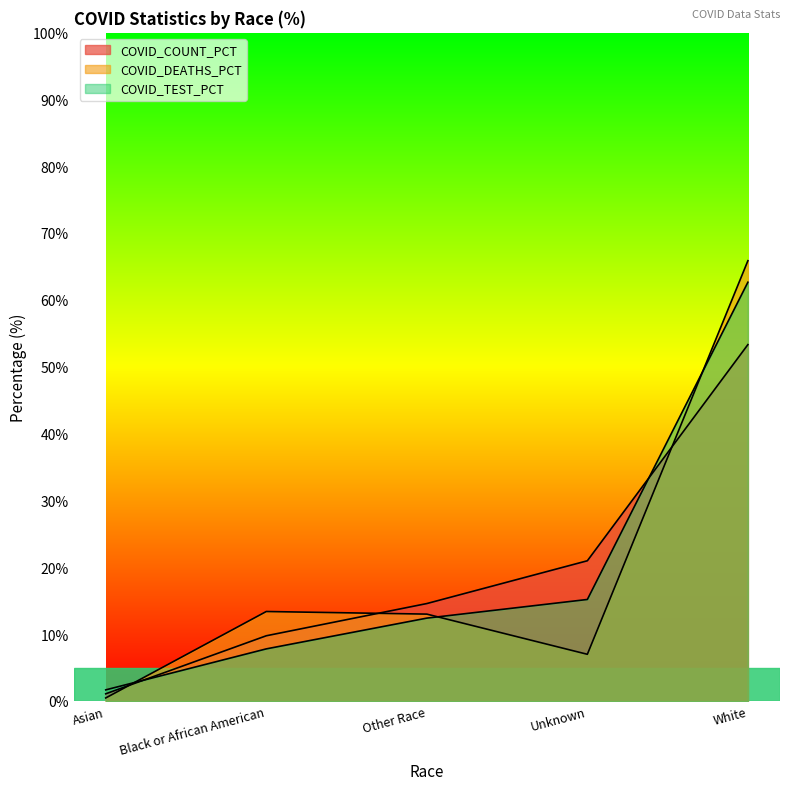

True or false: COVID_TEST_PCT has a value of 16.2 at White.

False